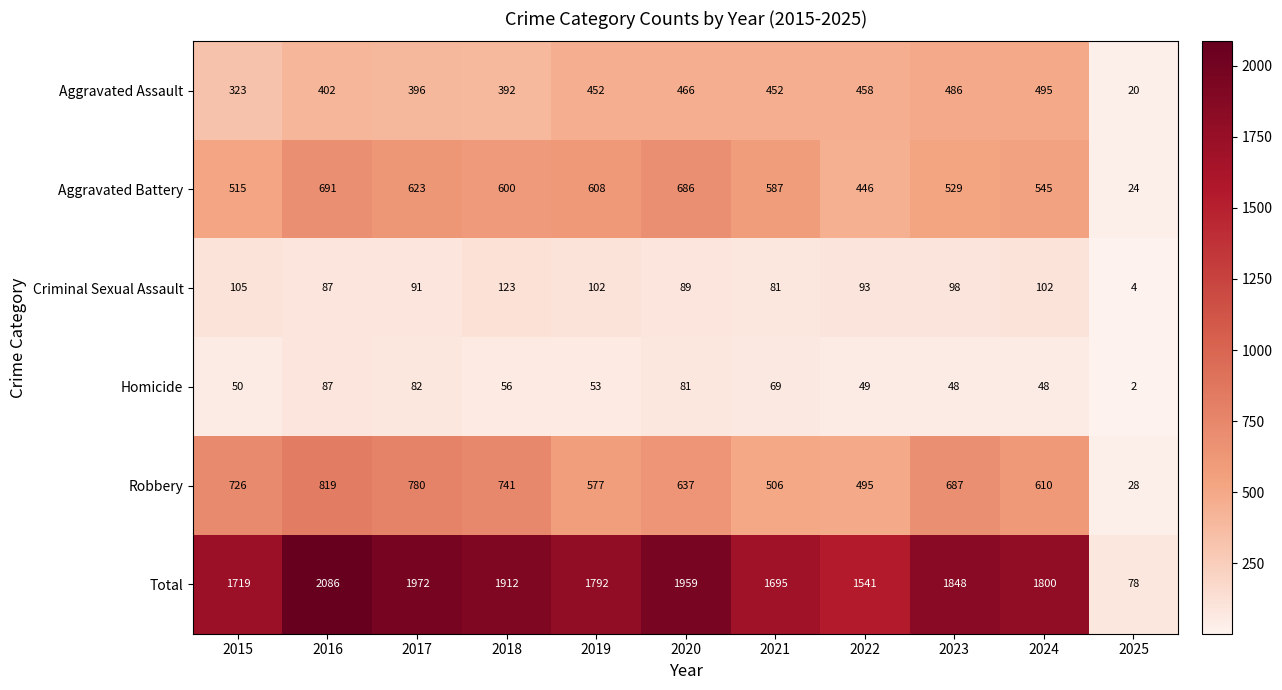

What is the difference between the Aggravated Battery values at 2023 and 2021?

58